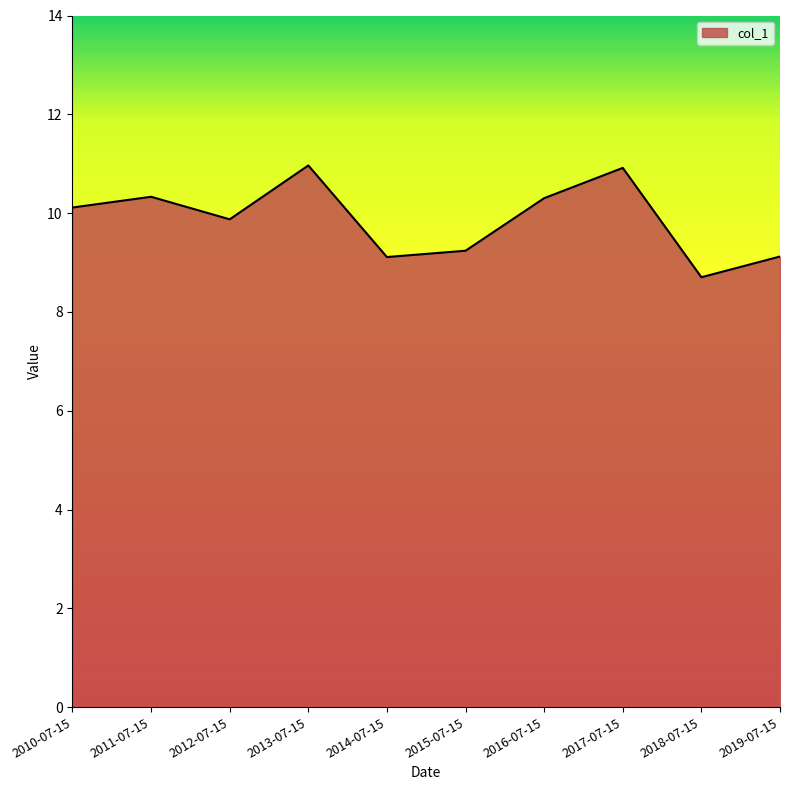

How many lines are shown in the chart?

1